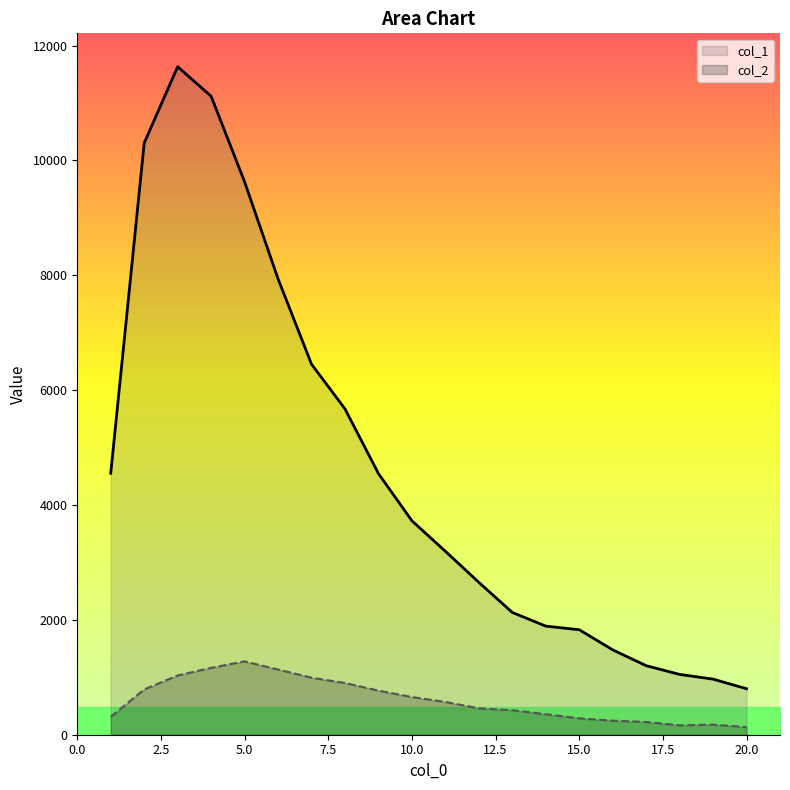

Where does the col_2 series first go above 571?

2